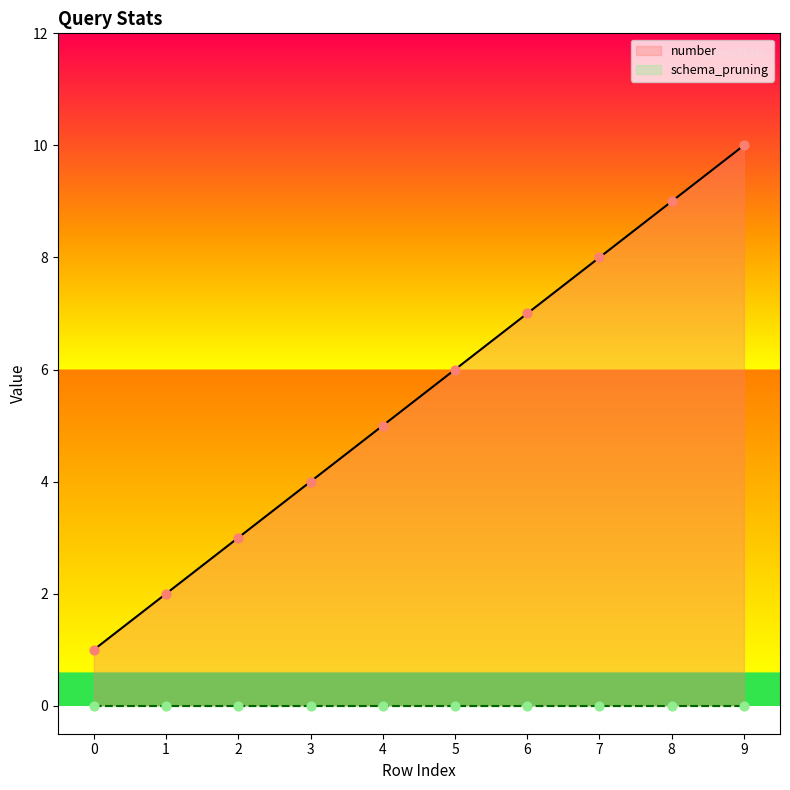

Between 9 and 2, which is larger?

9